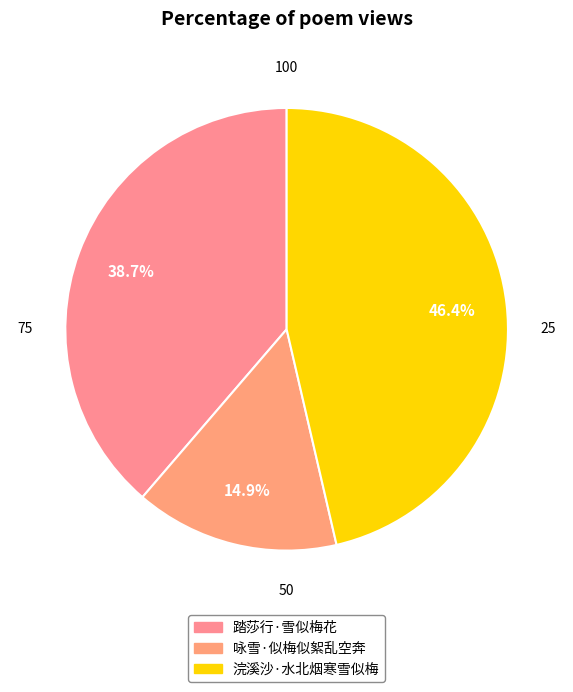

Count the number of slices in the pie.

3